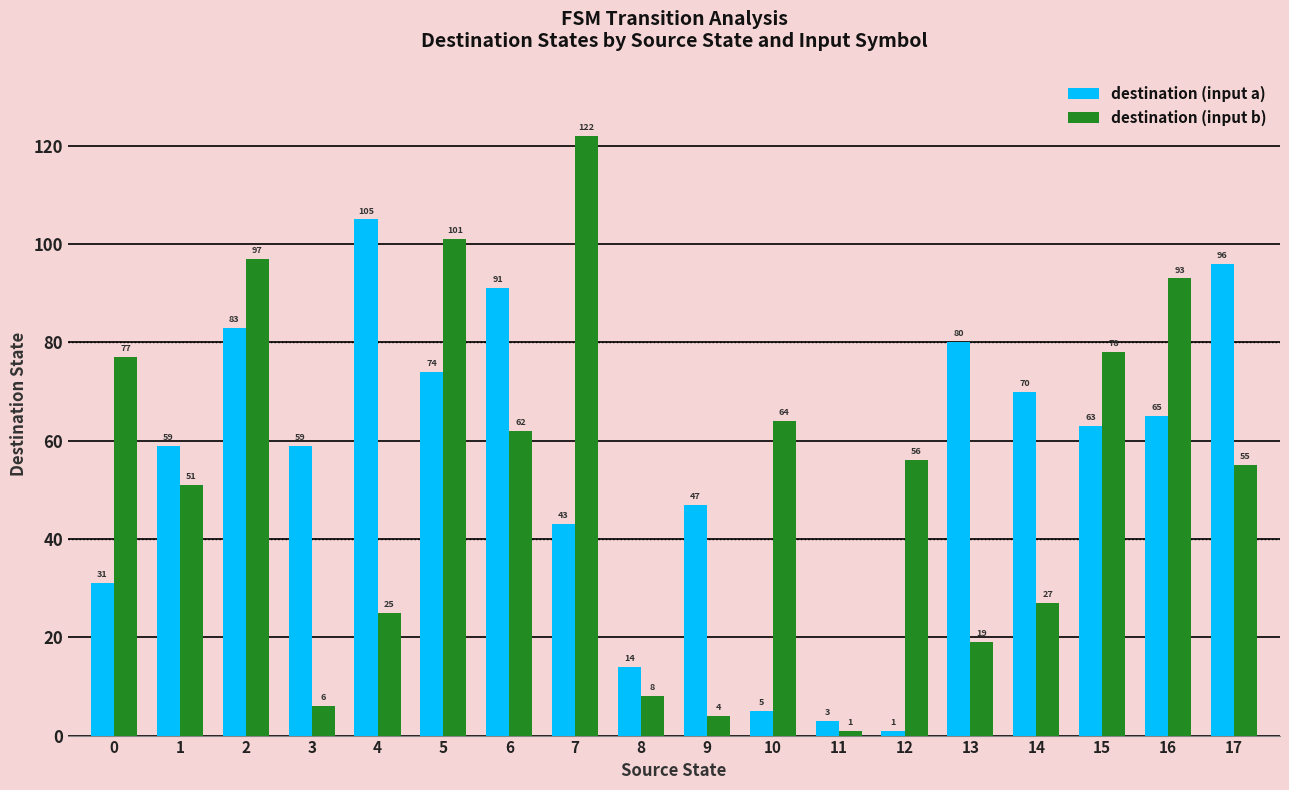

How many groups of bars are there?

18